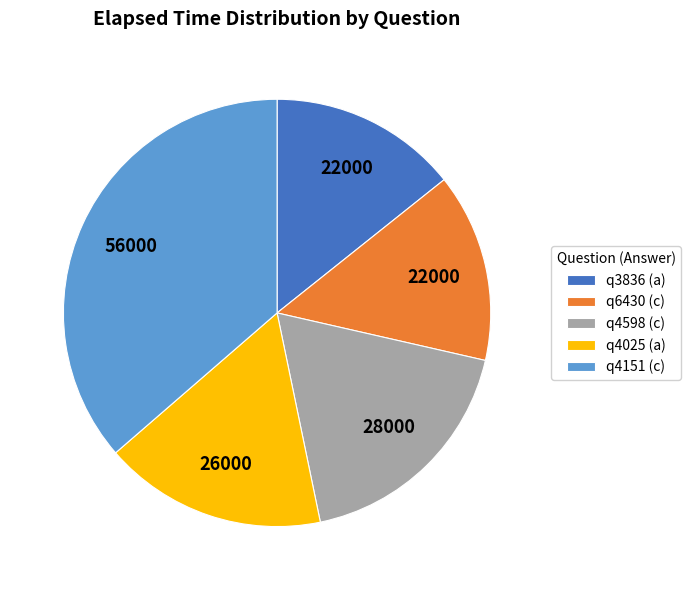

Does q3836 (a) represent more than half of the total?

No